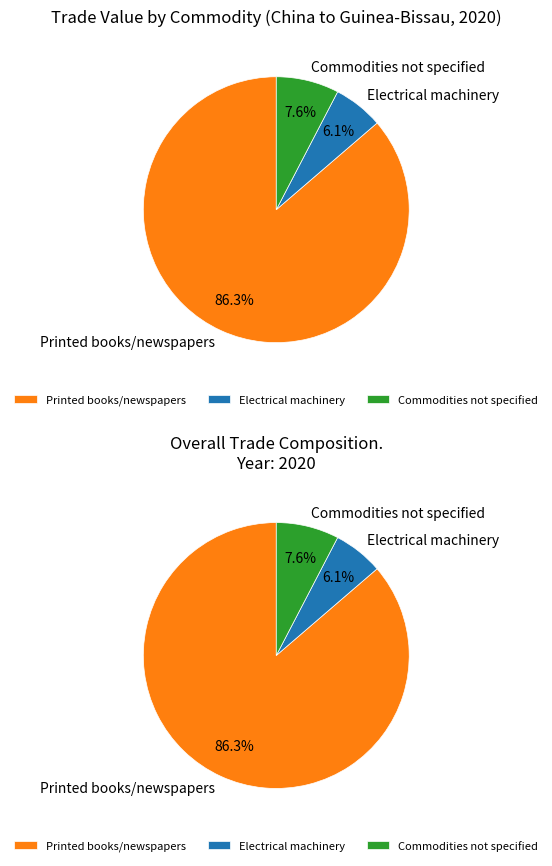

To the nearest percent, what portion does Electrical machinery represent?

6%